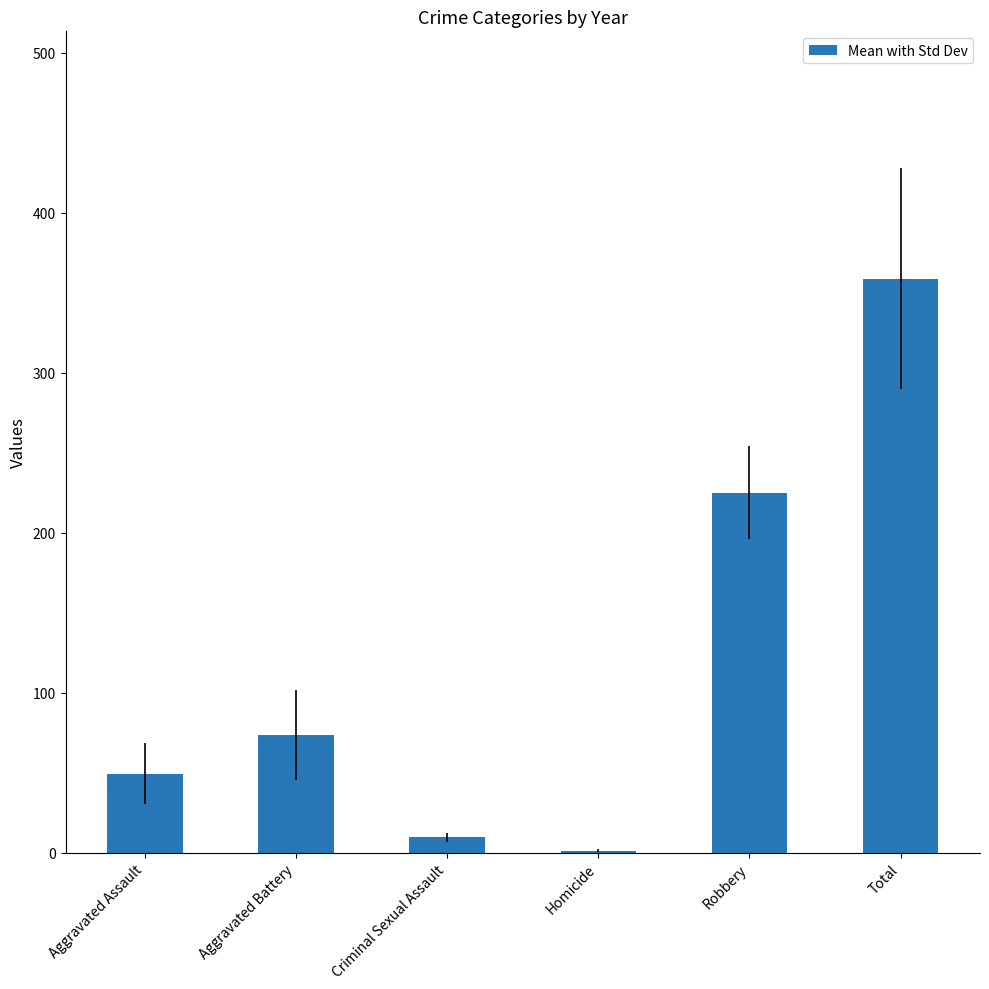

Between Aggravated Assault and Aggravated Battery, which is larger?

Aggravated Battery